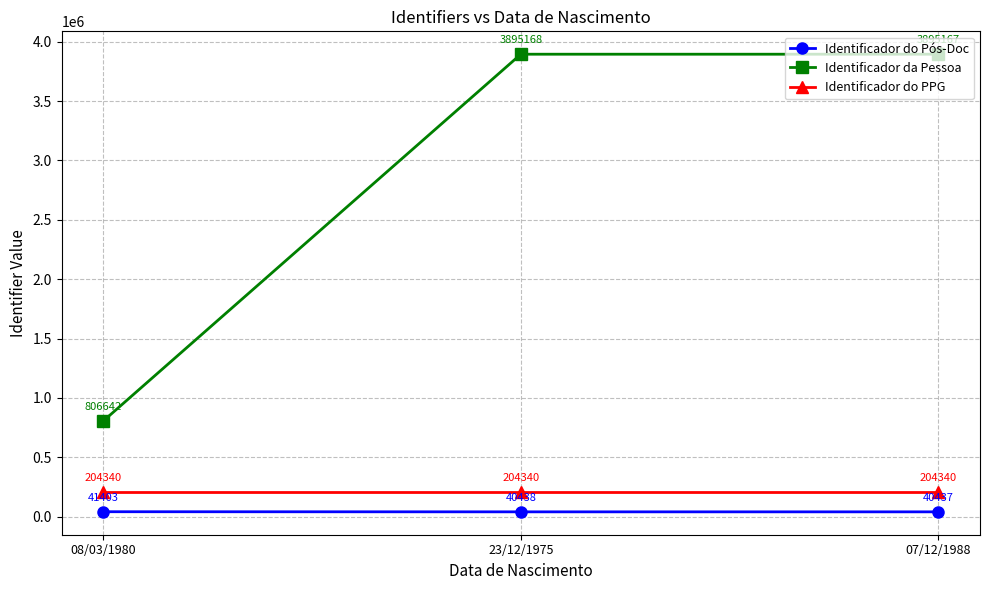

True or false: Identificador da Pessoa has a value of 806642 at 08/03/1980.

True